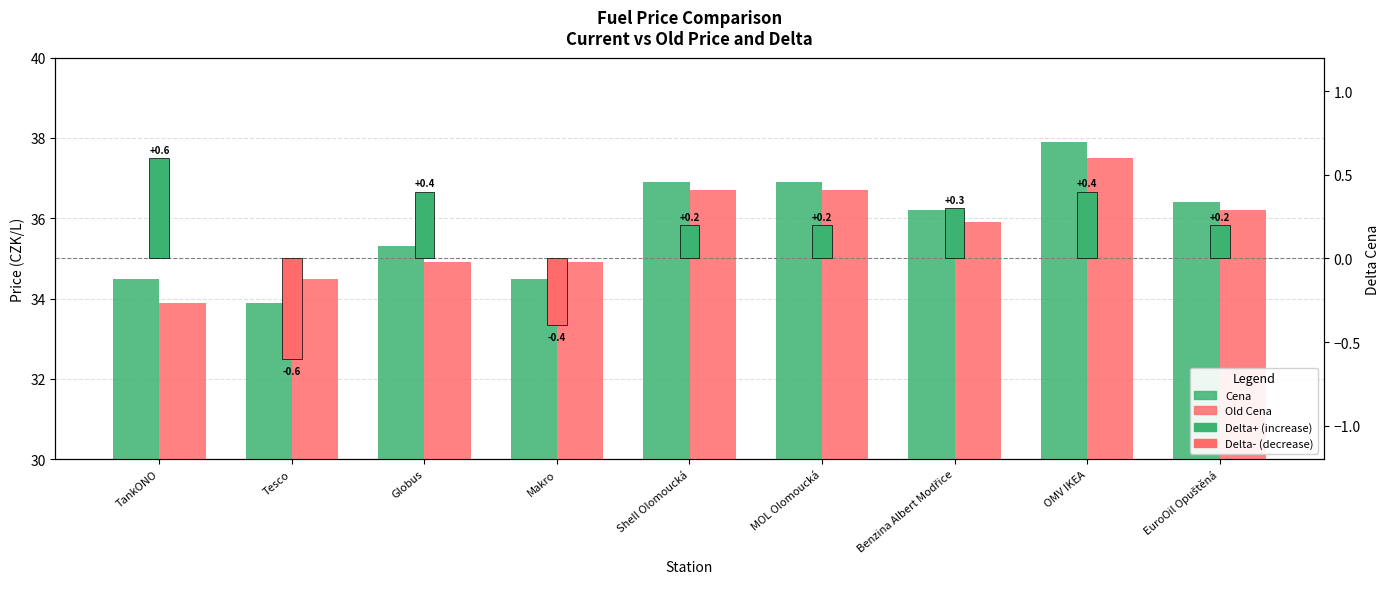

At which category is the sum across all series the highest?

OMV IKEA